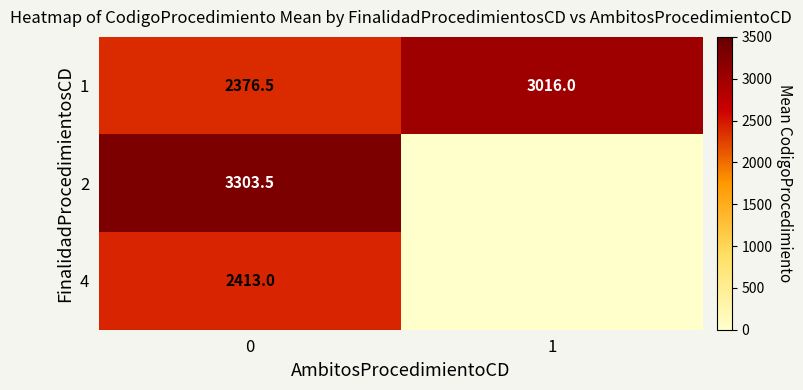

At 0, list the series in order from smallest to largest.

1, 4, 2